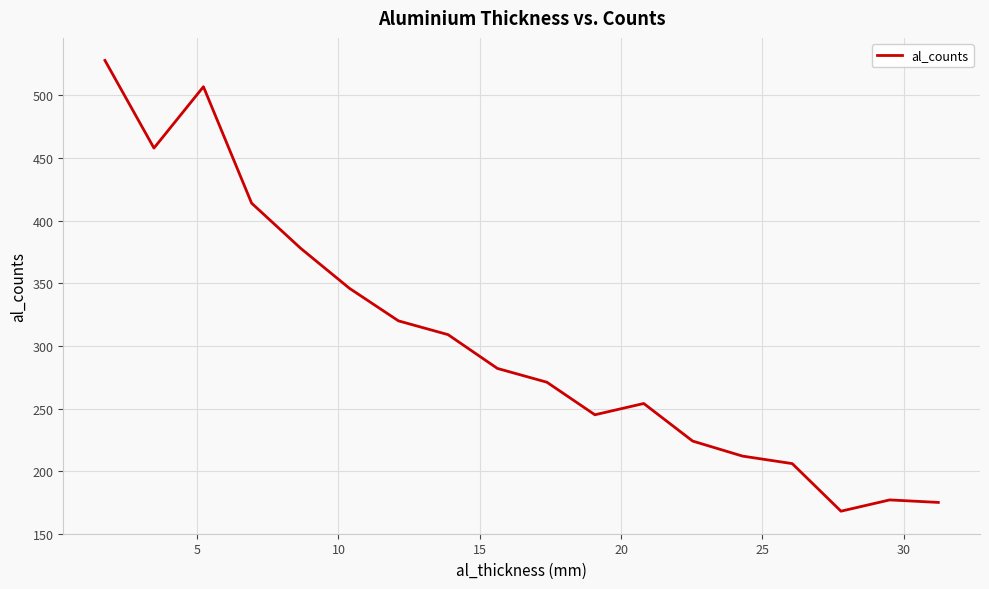

What is the difference between the maximum and minimum values?

360